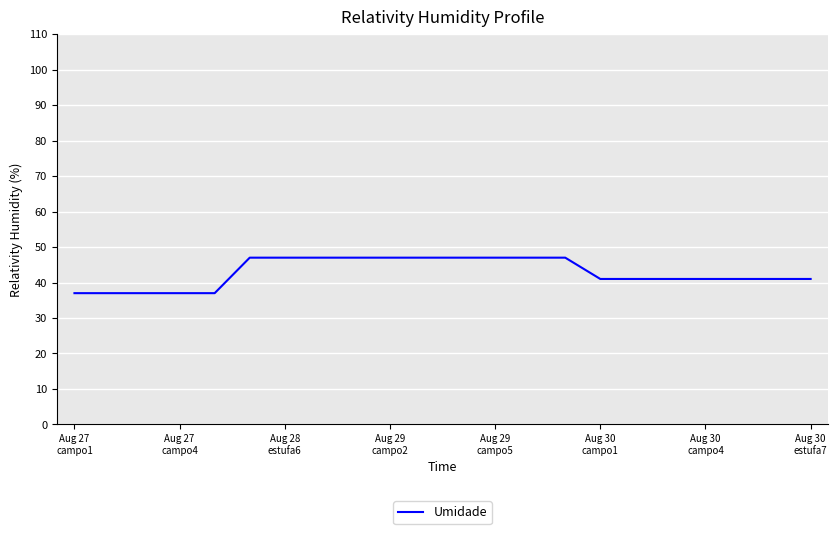

Does the chart have visible grid lines?

Yes